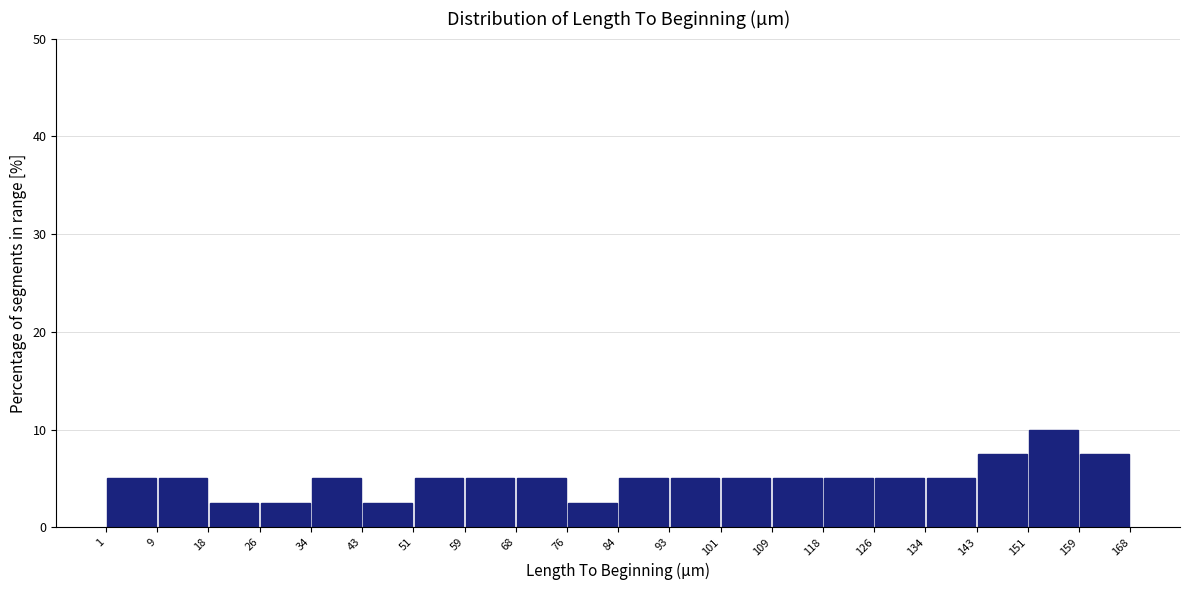

What is the height of the bar covering 126 to 134 on the x-axis? The values are not printed on the chart, so give them approximately, as read against the axis.

5